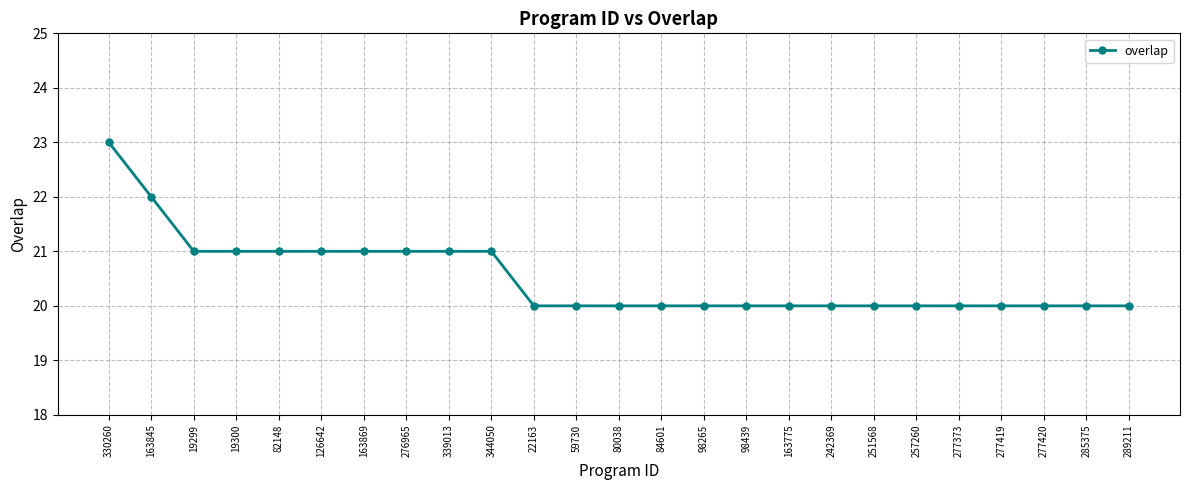

At which category does the chart reach its peak across all series?

330260